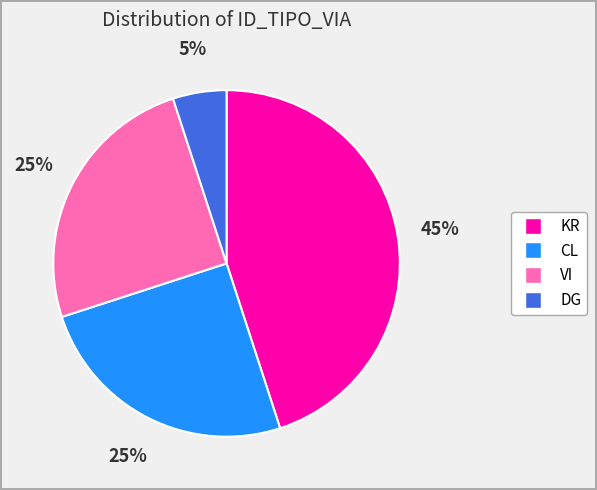

Is it true that CL is 17% of the pie?

False